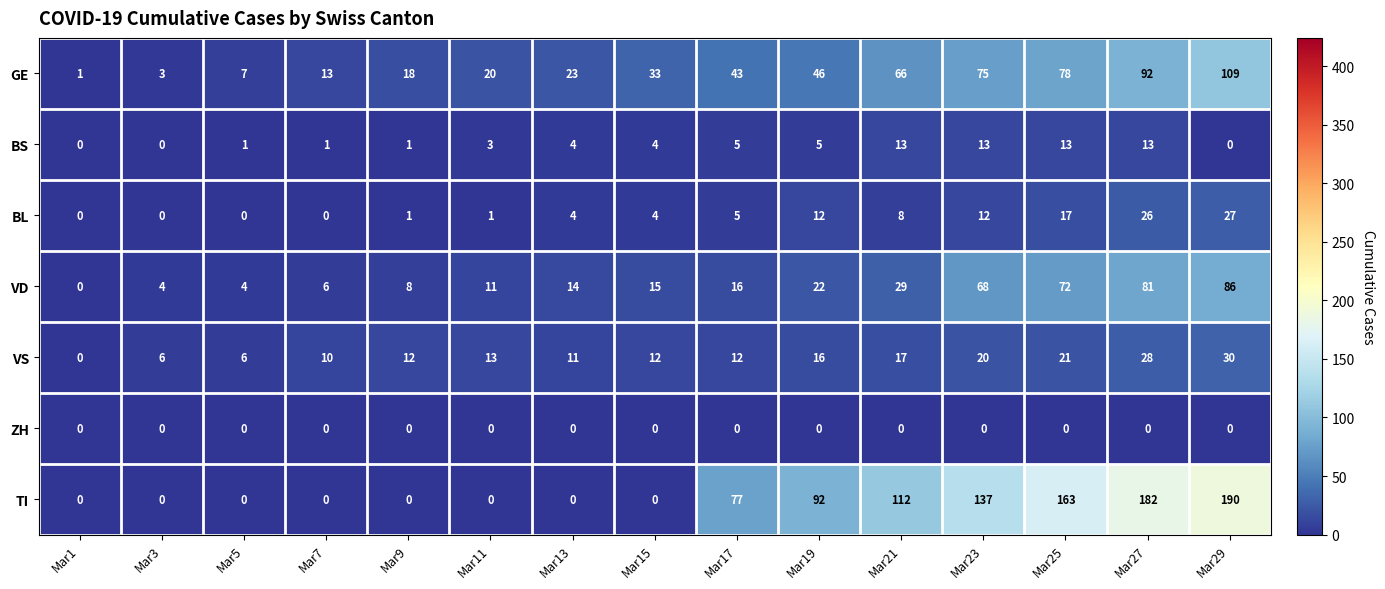

True or false: GE has a value of 23 at Mar27.

False